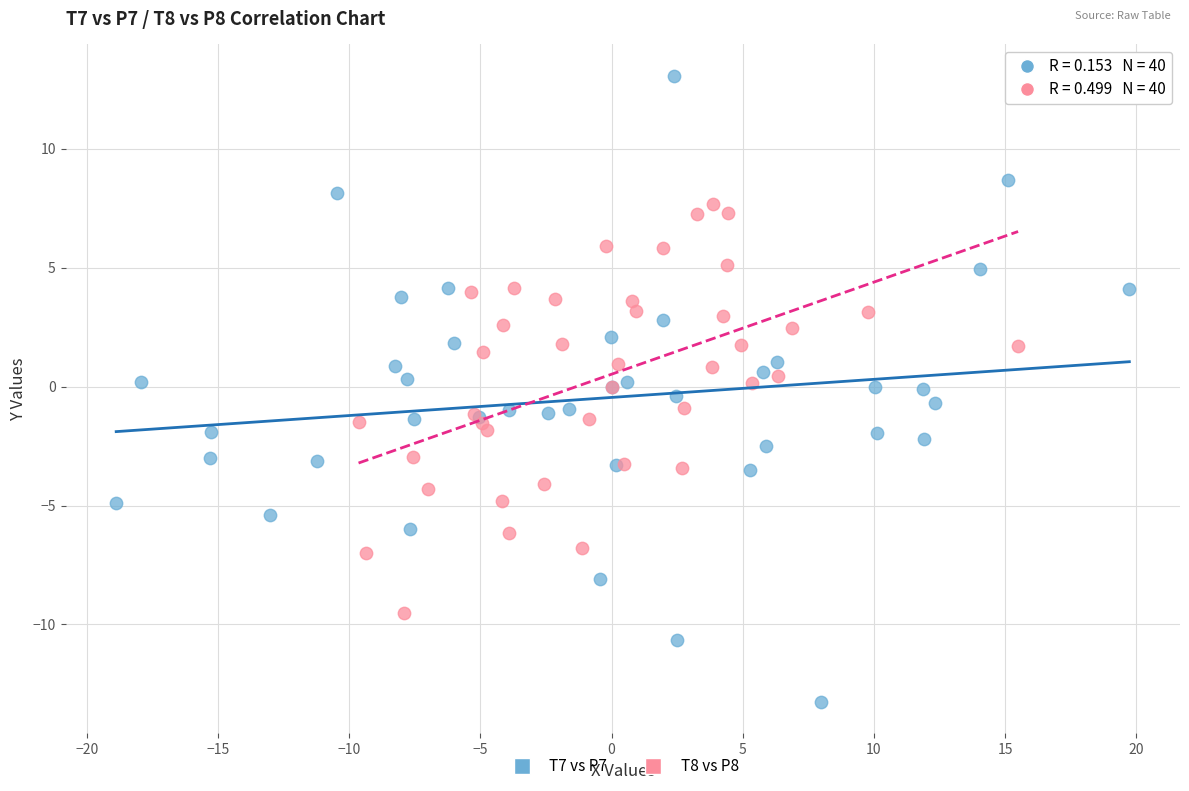

Which series reaches the minimum Y coordinate?

T7 vs P7